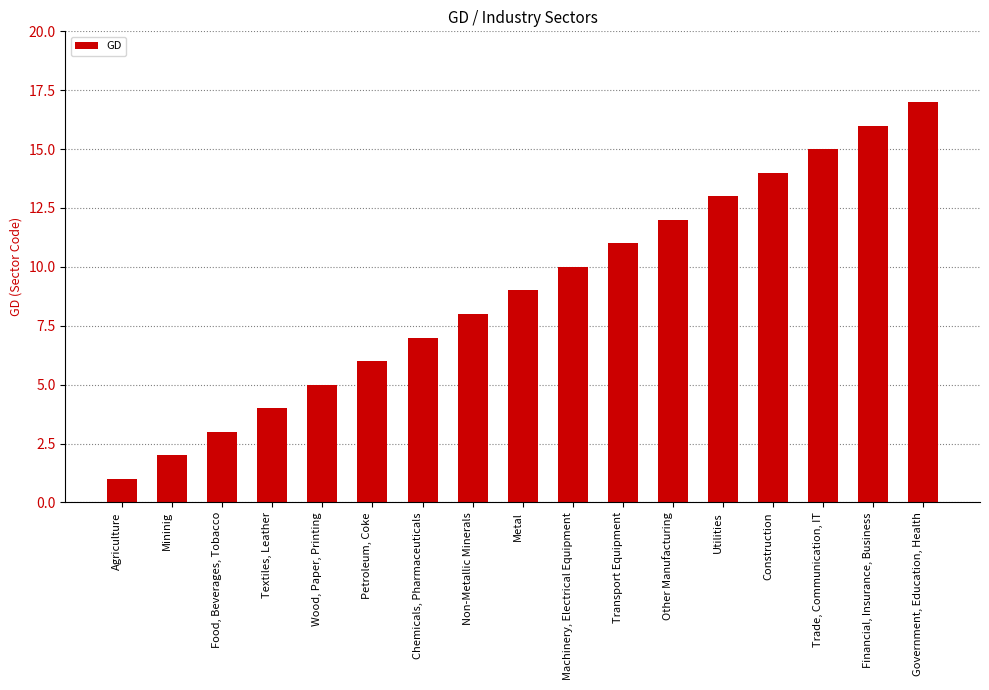

Count the number of categories in the chart.

17